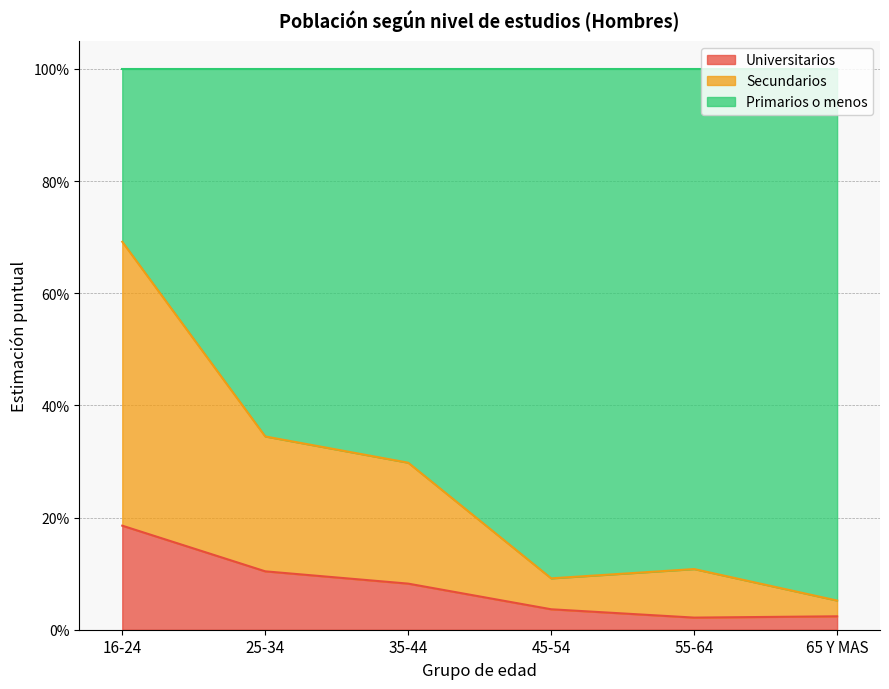

What is the difference between the Secundarios values at 16-24 and 25-34?

0.3